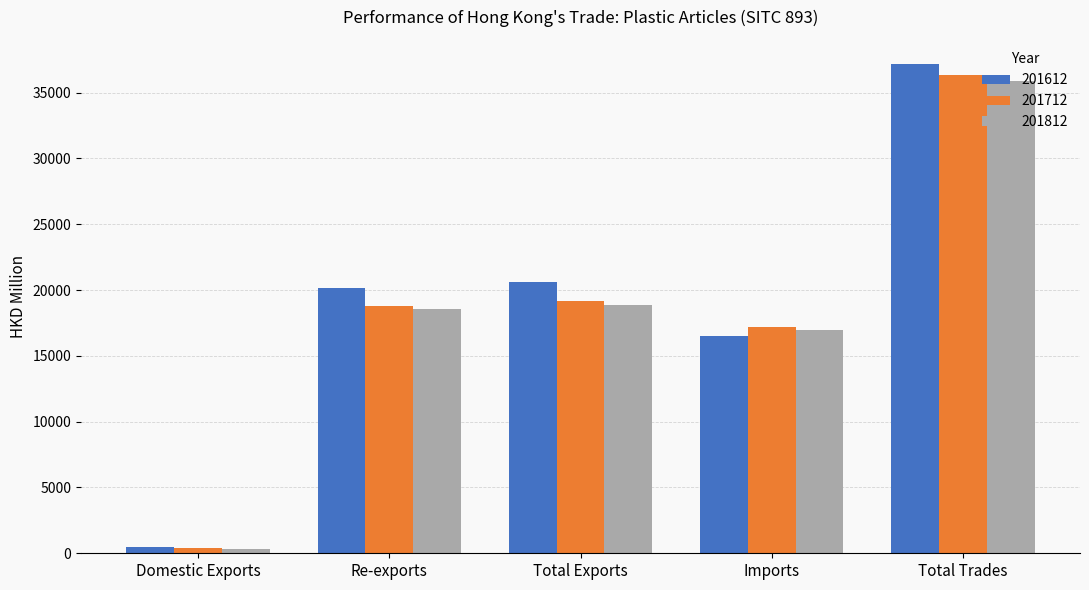

What is the sum of all 201612 values?

94938.3